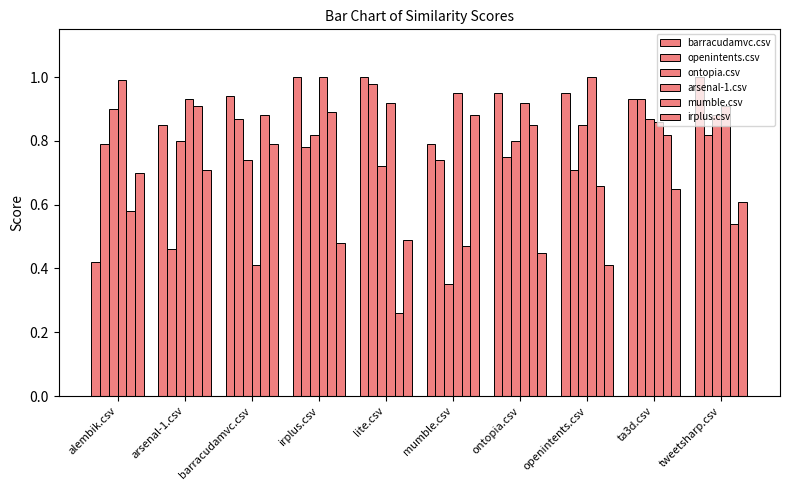

Rank the series at lite.csv from highest to lowest value.

barracudamvc.csv, openintents.csv, arsenal-1.csv, ontopia.csv, irplus.csv, mumble.csv